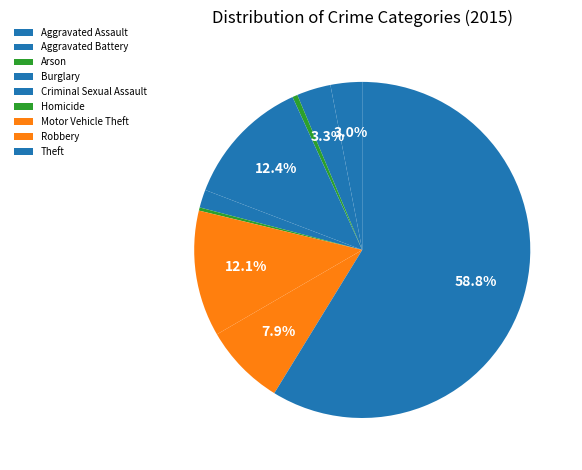

To the nearest percent, what is the difference between the largest and smallest slice percentages?

58%